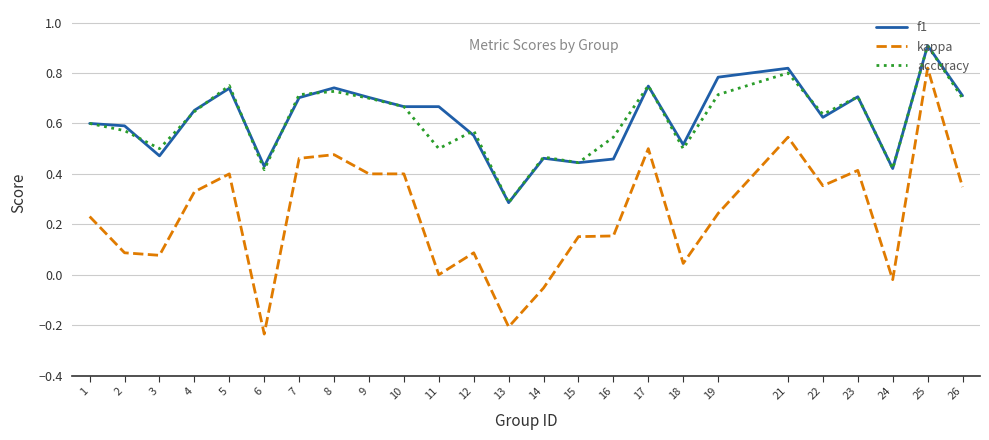

Which series has the largest range (max minus min)?

kappa